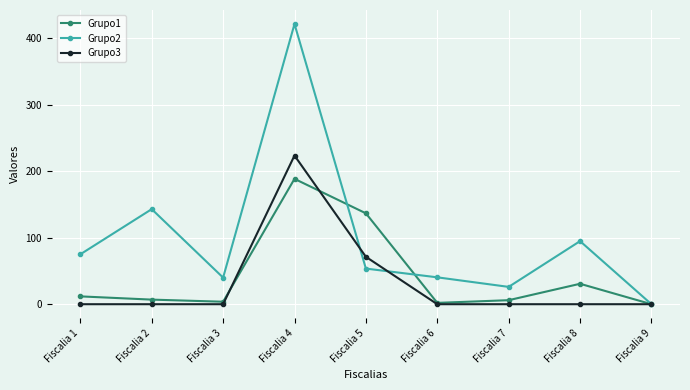

At how many categories does at least one series exceed 340?

1